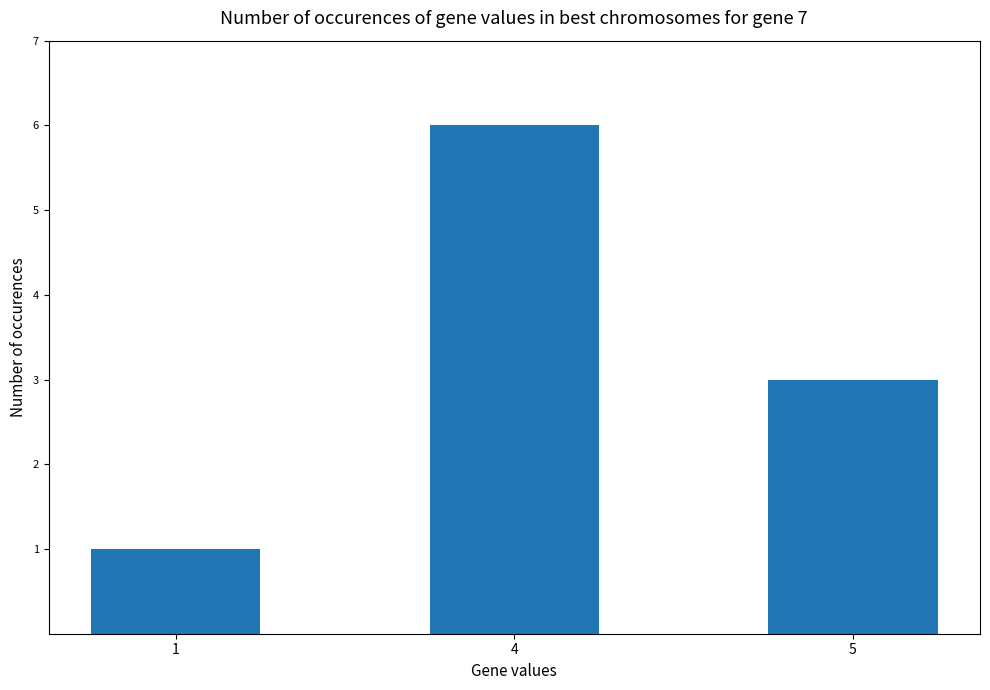

At which label does the data first exceed 3?

4